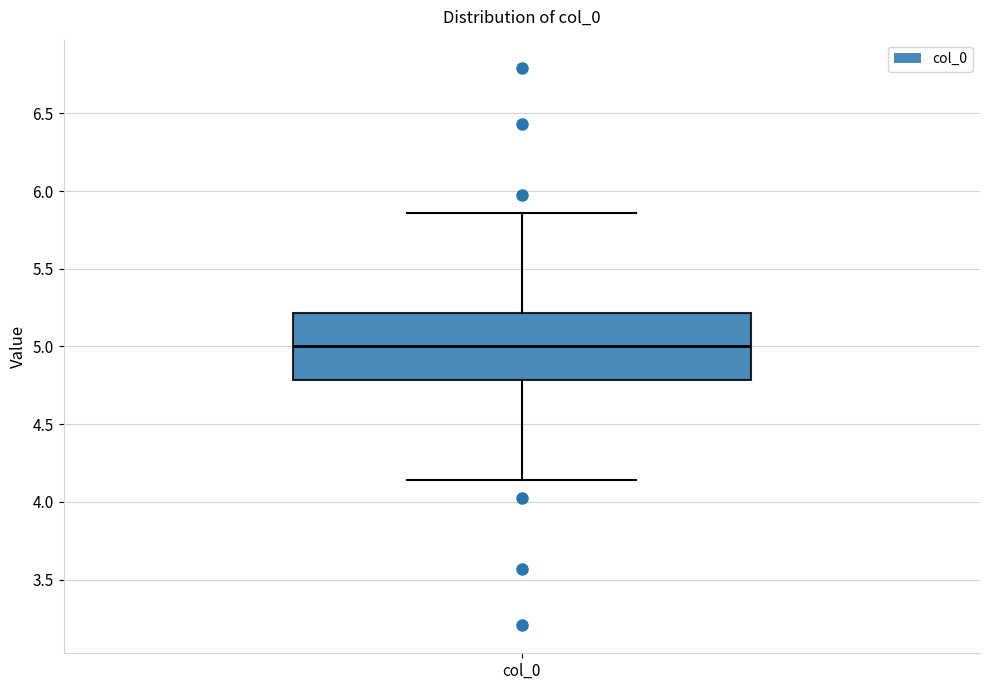

Transcribe this box plot: give where the median line is, the range the box spans, and where the two whiskers end, as read against the y-axis. The values are not printed on the chart, so give them approximately, as read against the axis.

median 5.00, box 4.80 to 5.20, whiskers 4.15 to 5.85